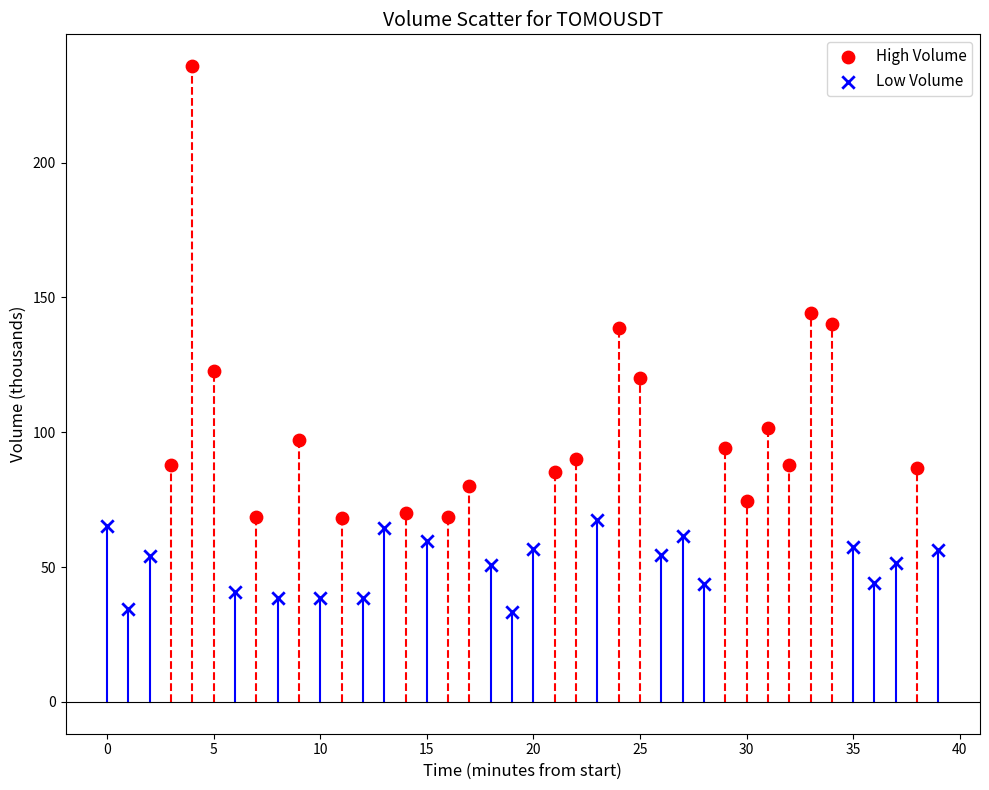

What are all the series names shown in the legend?

High Volume, Low Volume